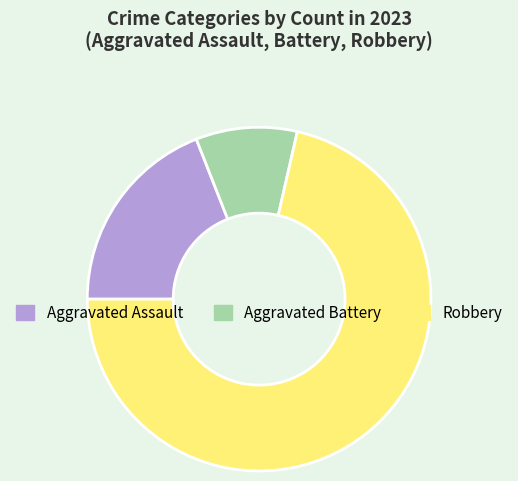

The Aggravated Battery slice represents 10% of the pie. True or false?

True